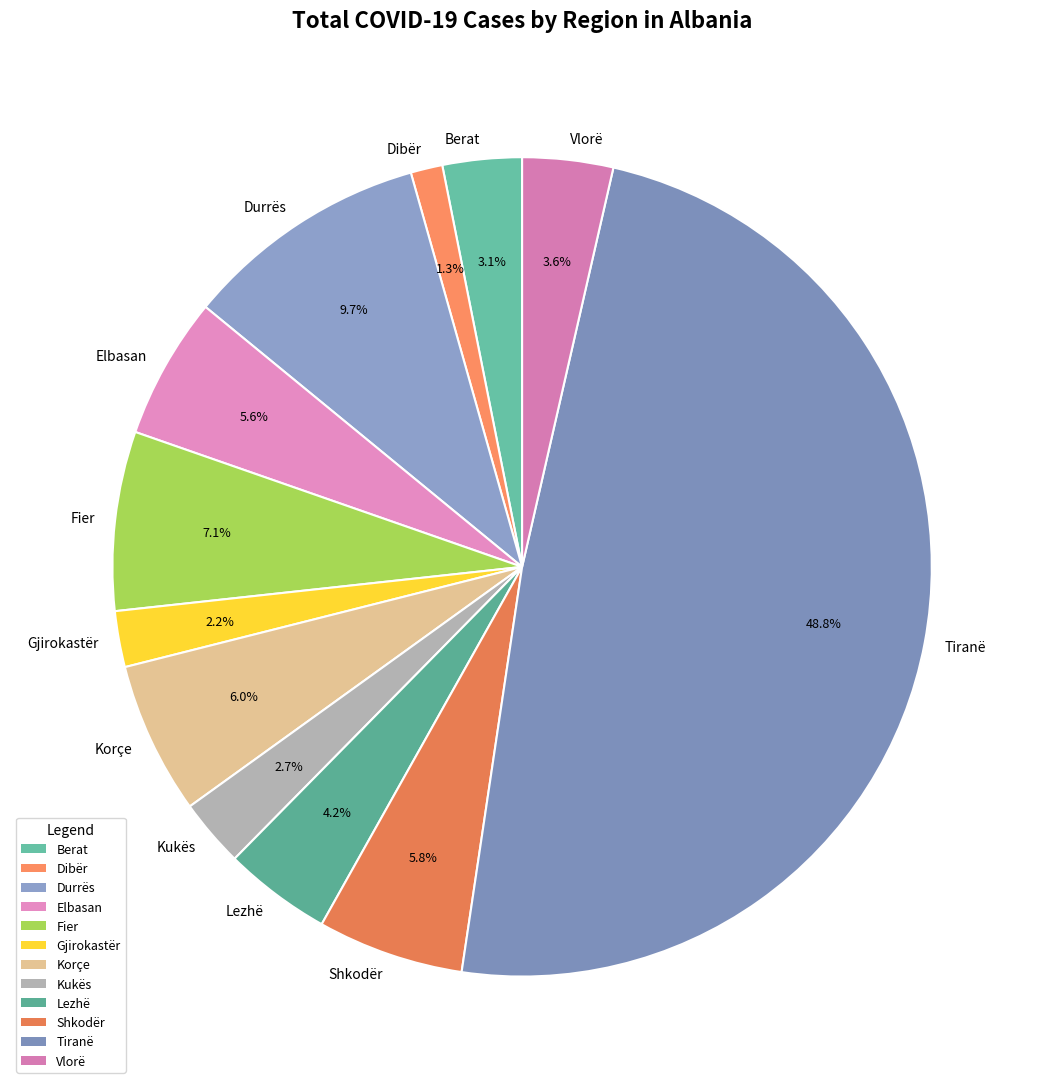

To the nearest percent, what percentage of the pie is Elbasan?

6%